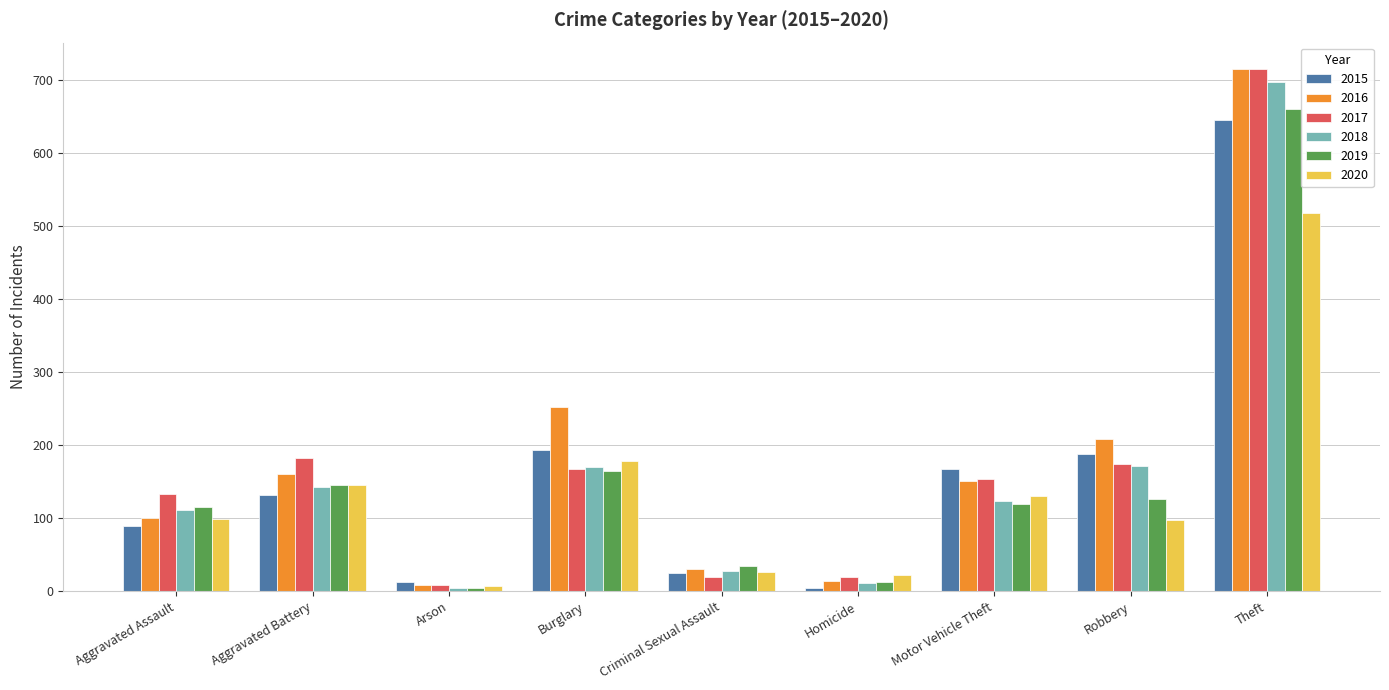

Is it true that 2019 equals 34 at Criminal Sexual Assault?

True